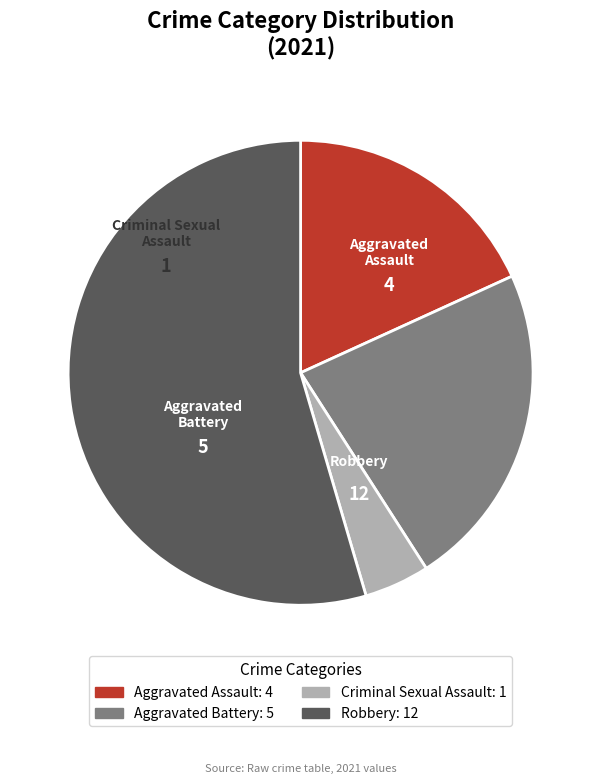

Rank the categories by value from lowest to highest.

Criminal Sexual Assault, Aggravated Assault, Aggravated Battery, Robbery